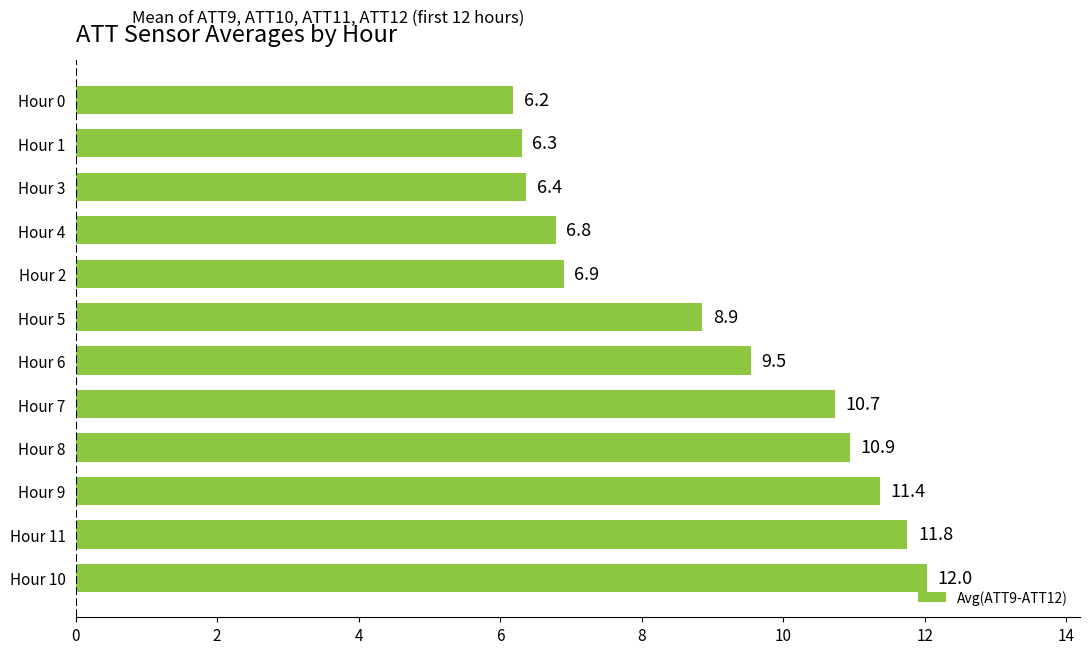

Is it true that the value at Hour 5 is 8.9?

True